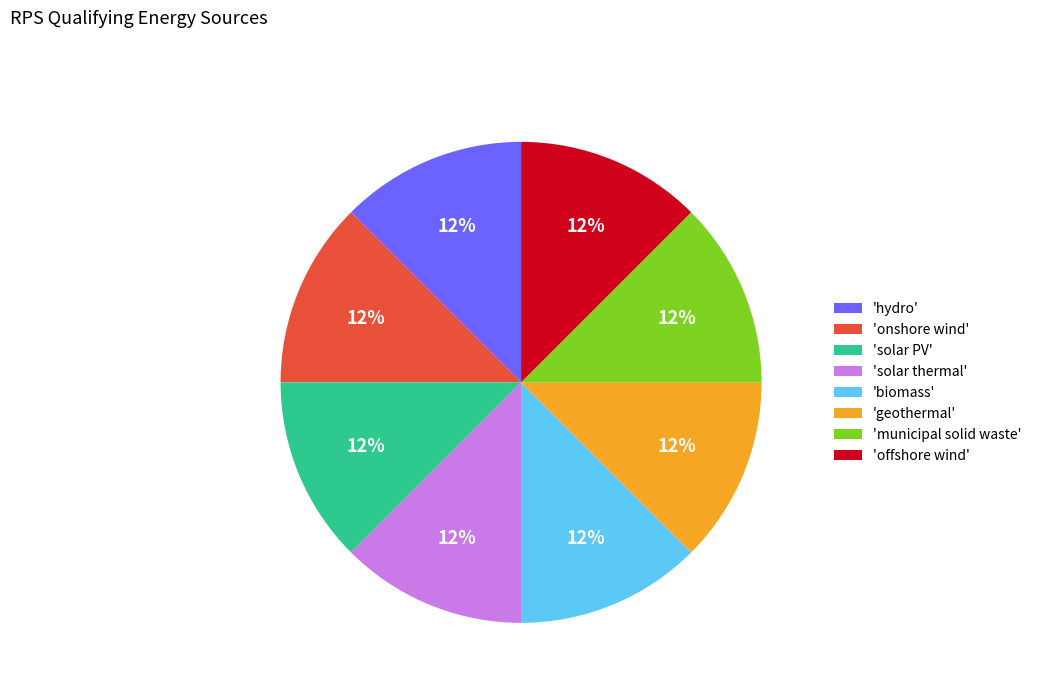

Does 'offshore wind' represent more than half of the total?

No